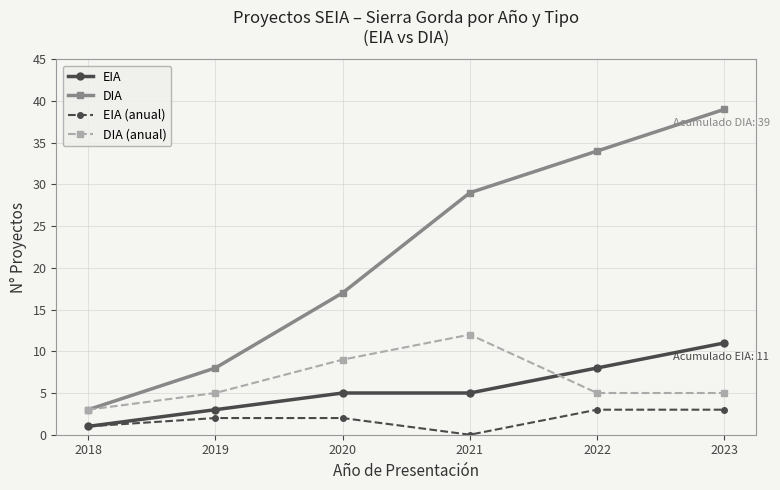

True or false: DIA (anual) and EIA (anual) intersect in this chart.

False